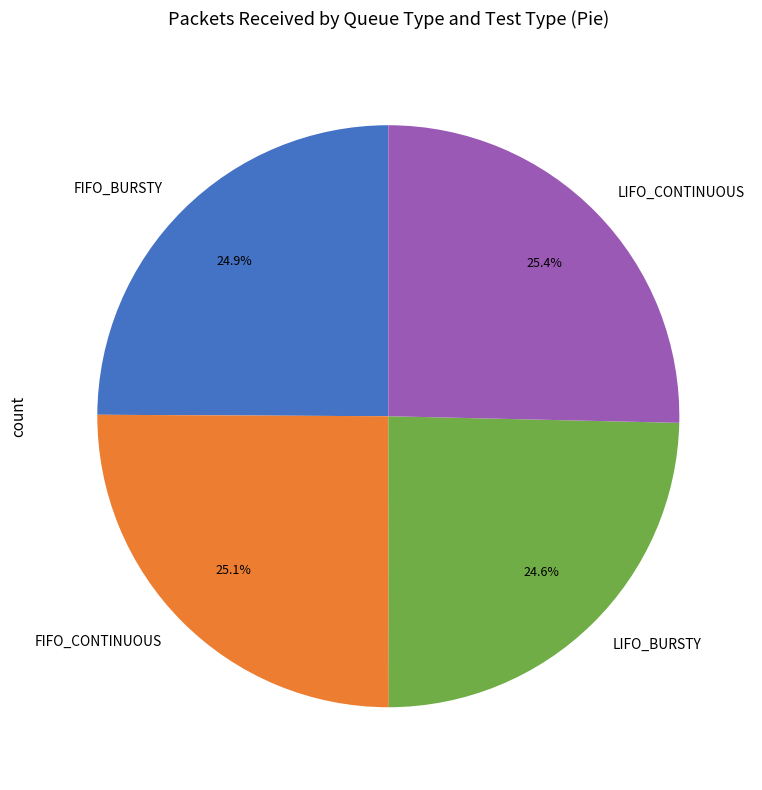

What percentage is the LIFO_CONTINUOUS slice, to the nearest percent?

25%